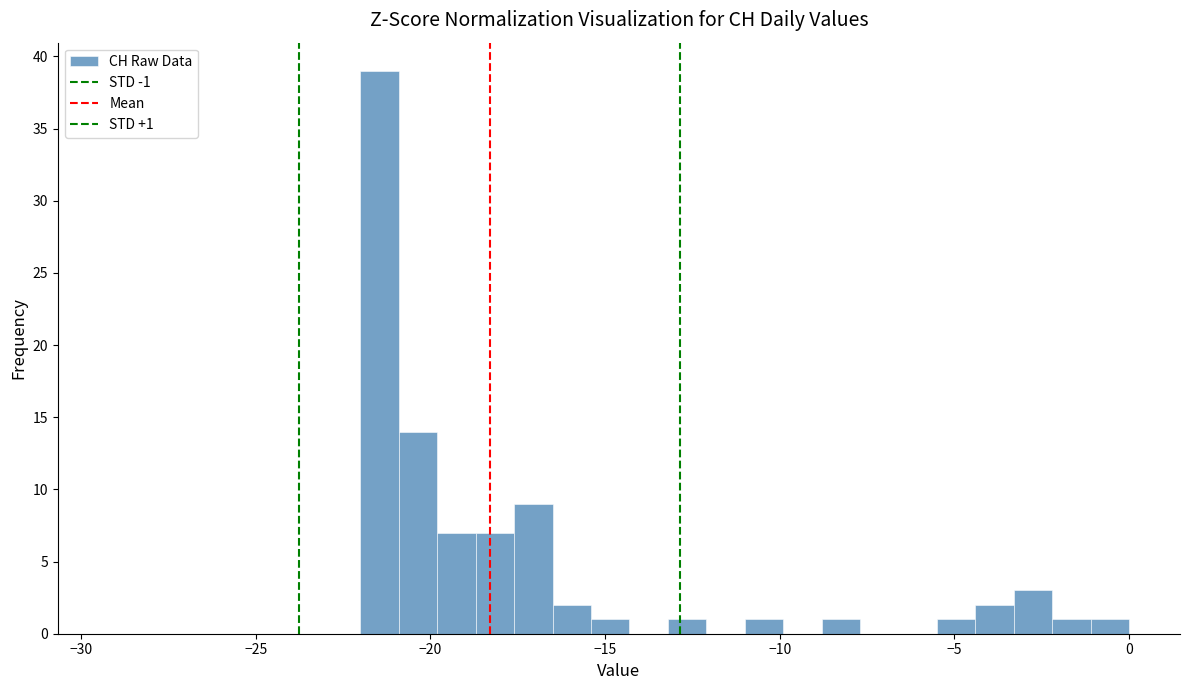

Around what value on the x-axis is the tallest bar? Give the approximate position of its centre, as read against the axis.

-21.5